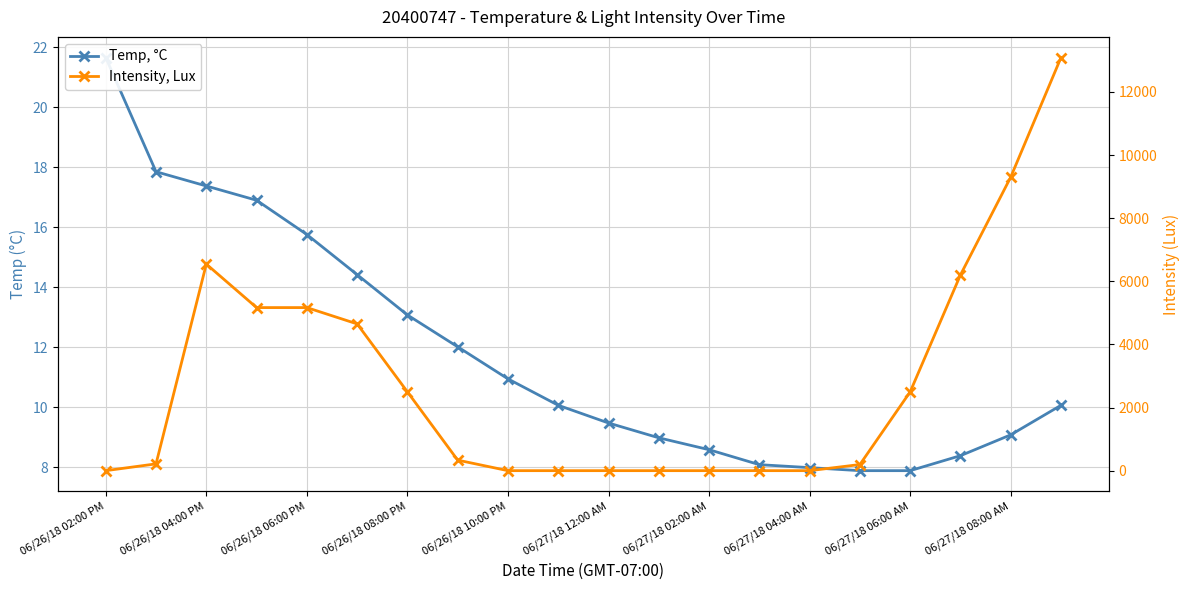

Which has a higher value, 11 or 16?

11